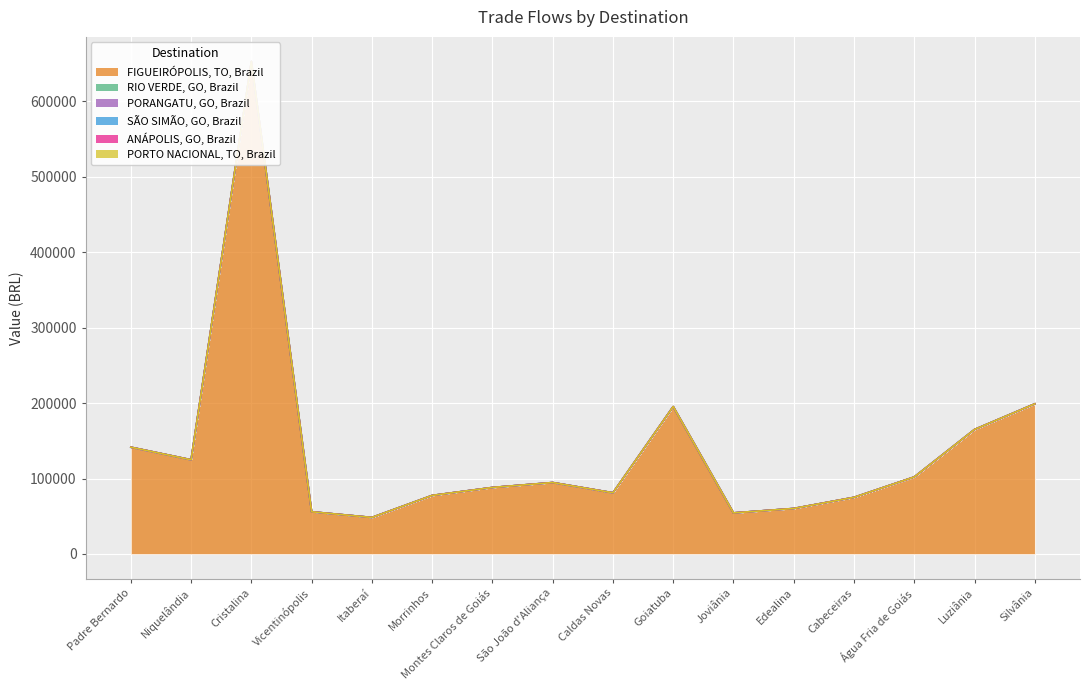

Reading right to left, transcribe all the data shown in this chart.

FIGUEIRÓPOLIS, TO, Brazil: Silvânia=199028.8	Luziânia=165041.6	Água Fria de Goiás=102098.4	Cabeceiras=75072.8	Edealina=60315.7	Joviânia=54455.5	Goiatuba=195412.7	Caldas Novas=81122.4	São João d'Aliança=94696.0	Montes Claros de Goiás=88170.3	Morrinhos=77611.2	Itaberaí=48419.6	Vicentinópolis=55945.1	Cristalina=652847.6	Niquelândia=124868.0	Padre Bernardo=141554.6
RIO VERDE, GO, Brazil: Silvânia=0.0	Luziânia=0.0	Água Fria de Goiás=0.0	Cabeceiras=0.0	Edealina=0.0	Joviânia=0.0	Goiatuba=0.0	Caldas Novas=0.0	São João d'Aliança=0.0	Montes Claros de Goiás=0.0	Morrinhos=0.0	Itaberaí=0.0	Vicentinópolis=0.0	Cristalina=0.0	Niquelândia=0.0	Padre Bernardo=0.0
PORANGATU, GO, Brazil: Silvânia=0.0	Luziânia=0.0	Água Fria de Goiás=0.0	Cabeceiras=0.0	Edealina=0.0	Joviânia=0.0	Goiatuba=0.0	Caldas Novas=0.0	São João d'Aliança=0.0	Montes Claros de Goiás=0.0	Morrinhos=0.0	Itaberaí=0.0	Vicentinópolis=0.0	Cristalina=0.0	Niquelândia=0.0	Padre Bernardo=0.0
SÃO SIMÃO, GO, Brazil: Silvânia=0.0	Luziânia=0.0	Água Fria de Goiás=0.0	Cabeceiras=0.0	Edealina=0.0	Joviânia=0.0	Goiatuba=0.0	Caldas Novas=0.0	São João d'Aliança=0.0	Montes Claros de Goiás=0.0	Morrinhos=0.0	Itaberaí=0.0	Vicentinópolis=0.0	Cristalina=0.0	Niquelândia=0.0	Padre Bernardo=0.0
ANÁPOLIS, GO, Brazil: Silvânia=0.0	Luziânia=0.0	Água Fria de Goiás=0.0	Cabeceiras=0.0	Edealina=0.0	Joviânia=0.0	Goiatuba=0.0	Caldas Novas=0.0	São João d'Aliança=0.0	Montes Claros de Goiás=0.0	Morrinhos=0.0	Itaberaí=0.0	Vicentinópolis=0.0	Cristalina=0.0	Niquelândia=0.0	Padre Bernardo=0.0
PORTO NACIONAL, TO, Brazil: Silvânia=0.0	Luziânia=0.0	Água Fria de Goiás=0.0	Cabeceiras=0.0	Edealina=0.0	Joviânia=0.0	Goiatuba=0.0	Caldas Novas=0.0	São João d'Aliança=0.0	Montes Claros de Goiás=0.0	Morrinhos=0.0	Itaberaí=0.0	Vicentinópolis=0.0	Cristalina=0.0	Niquelândia=0.0	Padre Bernardo=0.0